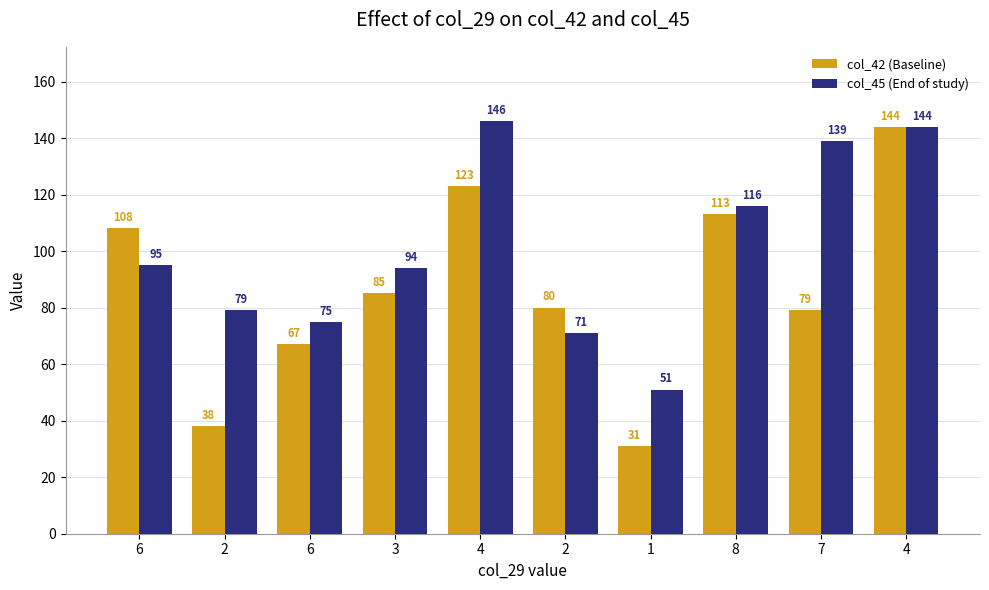

Which category has the highest value in the col_45 (End of study) series?

4